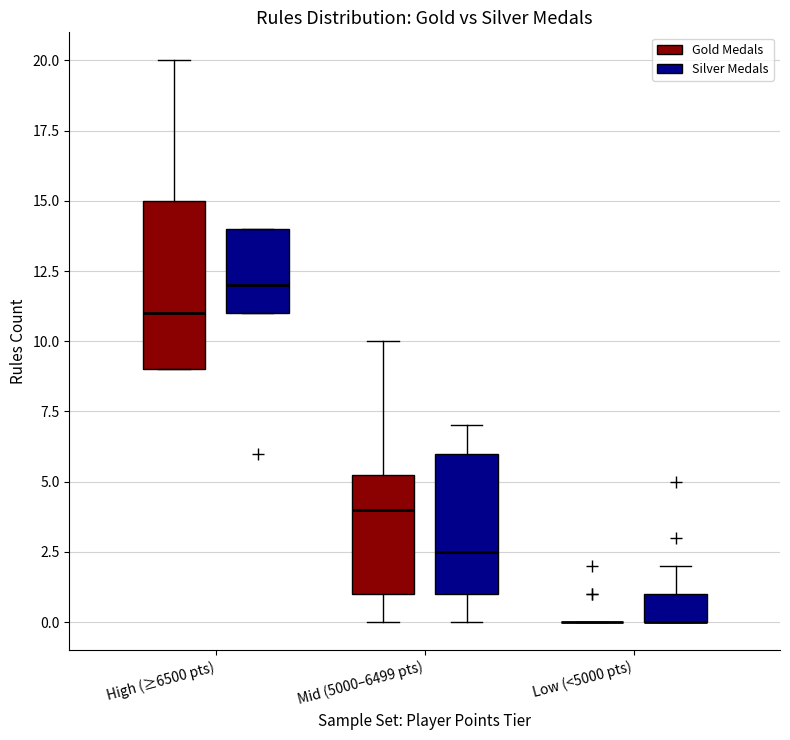

Reading left to right, read every box against the y-axis: the position of its median line, the range the box covers, and the ends of its whiskers. The values are not printed on the chart, so give them approximately, as read against the axis.

High (≥6500 pts) (Gold Medals): median 11.0, box 9.0 to 15.0, whiskers 9.0 to 20.0
High (≥6500 pts) (Silver Medals): median 12.0, box 11.0 to 14.0, whiskers 11.0 to 14.0
Mid (5000–6499 pts) (Gold Medals): median 4.0, box 1.0 to 5.5, whiskers 0.0 to 10.0
Mid (5000–6499 pts) (Silver Medals): median 2.5, box 1.0 to 6.0, whiskers 0.0 to 7.0
Low (<5000 pts) (Gold Medals): box collapsed to a line at 0.0, whiskers 0.0 to 0.0
Low (<5000 pts) (Silver Medals): median 0.0 (drawn on the box's lower edge), box 0.0 to 1.0, whiskers 0.0 to 2.0